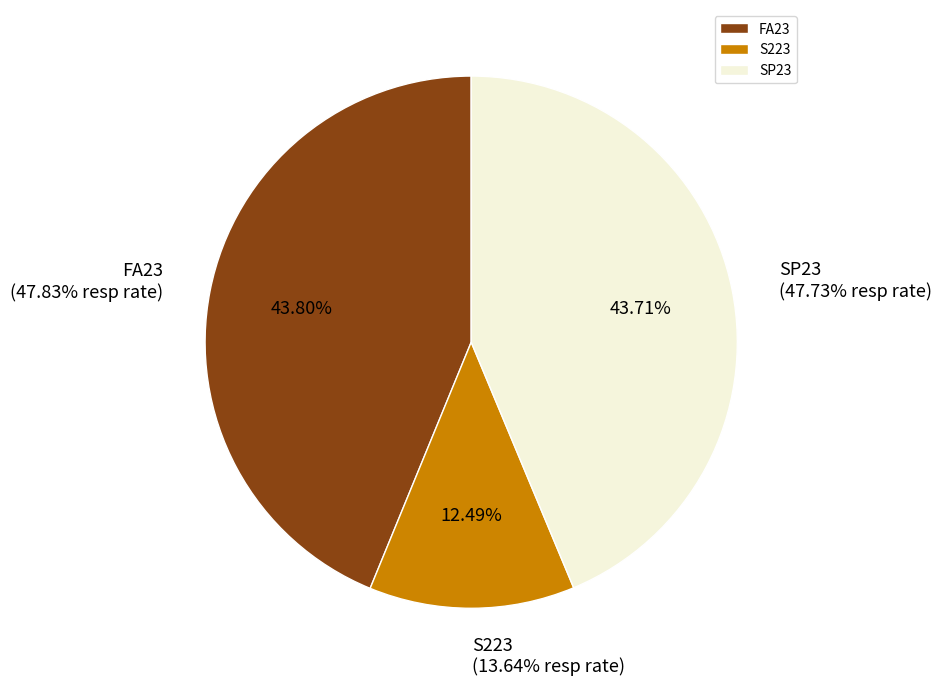

Approximately how many times larger is the value at SP23 compared to FA23?

1.0